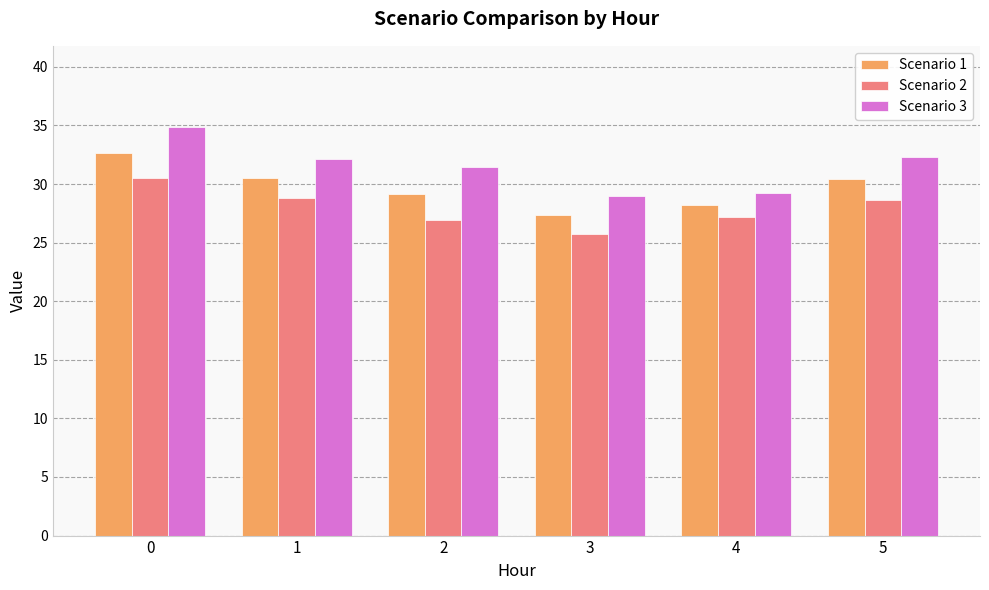

What is the spread (max minus min) of values at 5?

3.7